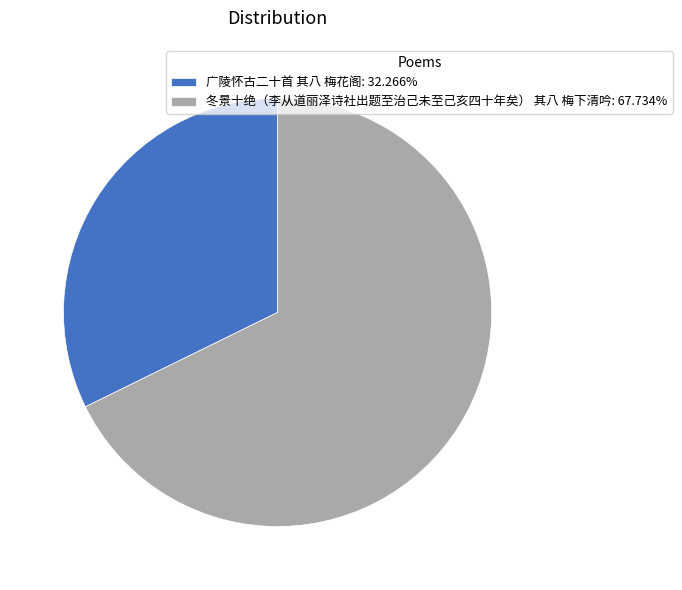

Is the sum of 冬景十绝（李从道丽泽诗社出题至治己未至己亥四十年矣） 其八 梅下清吟: 67.734% and 广陵怀古二十首 其八 梅花阁: 32.266% greater than half?

Yes